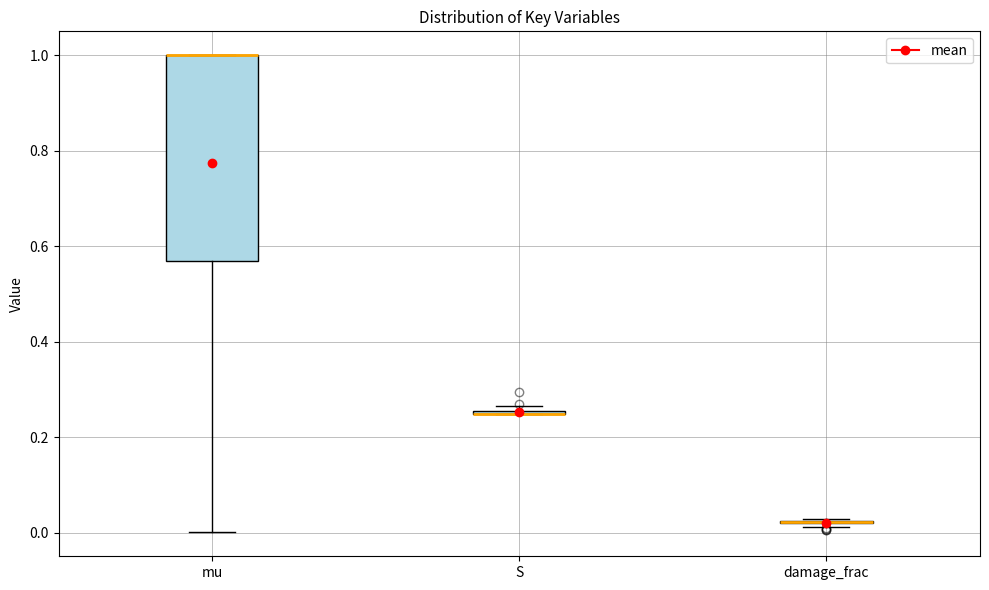

Where is the lower edge of the box for S on the y-axis? The values are not printed on the chart, so give them approximately, as read against the axis.

0.24